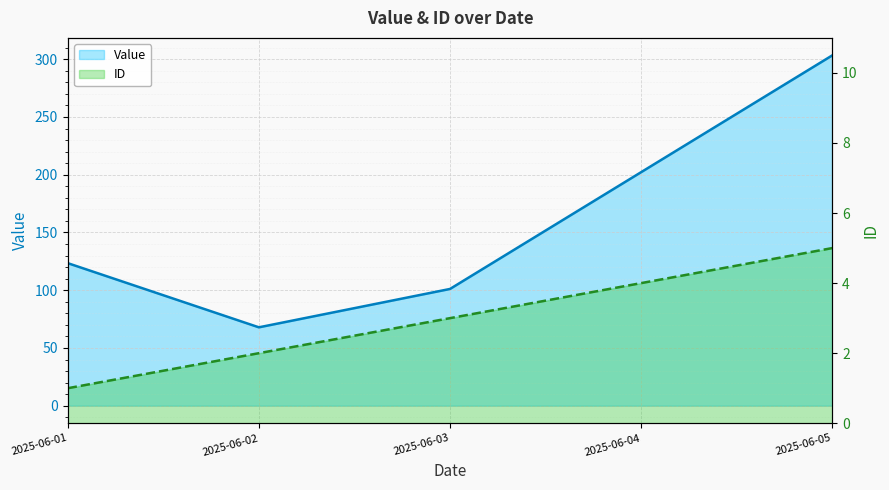

Is it true that Value equals 67.9 at 2025-06-02?

True